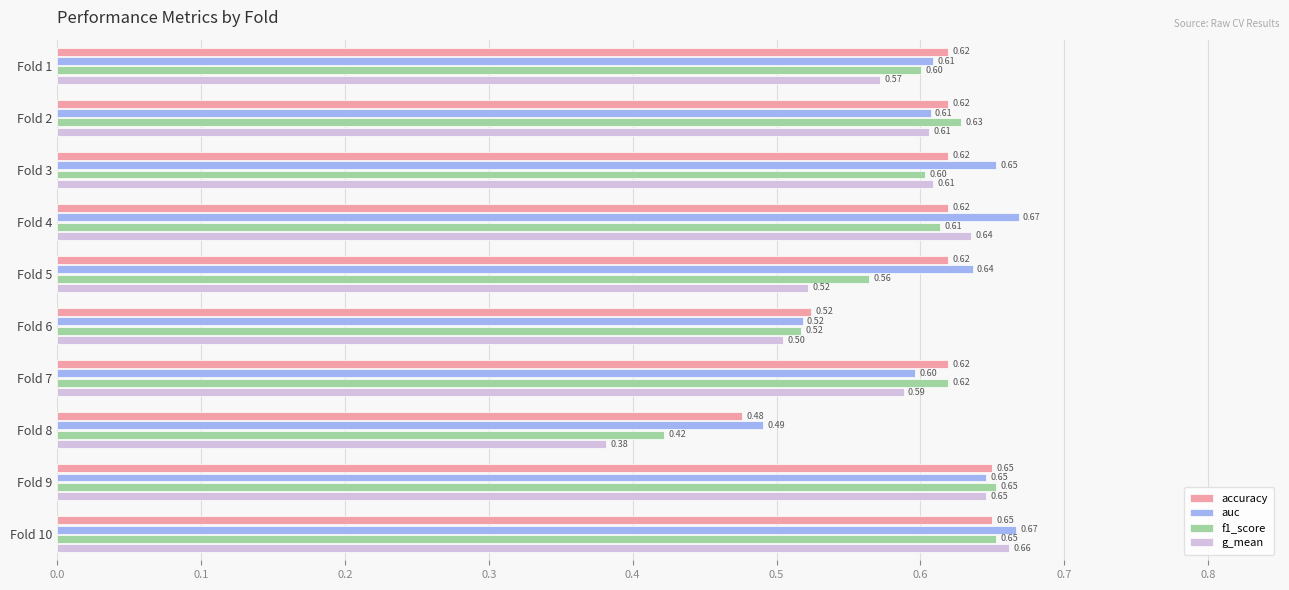

How many auc values are between 0 and 1?

10